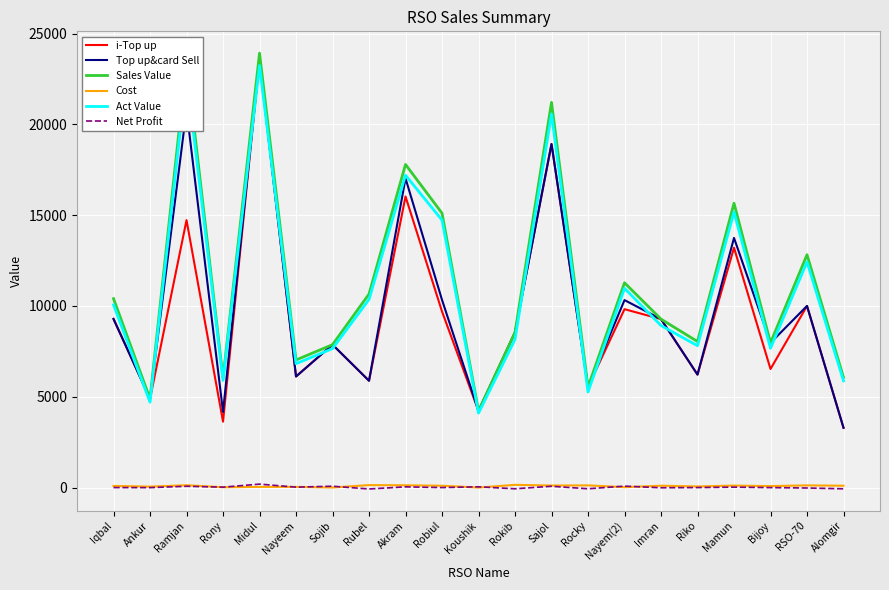

Between Rubel and Koushik, which series saw the biggest shift?

Sales Value